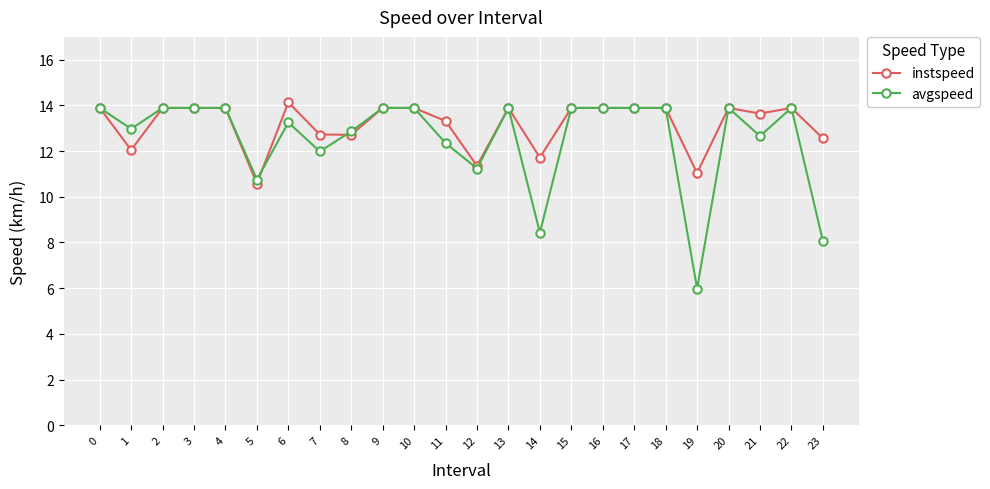

What is the greatest value displayed?

14.1